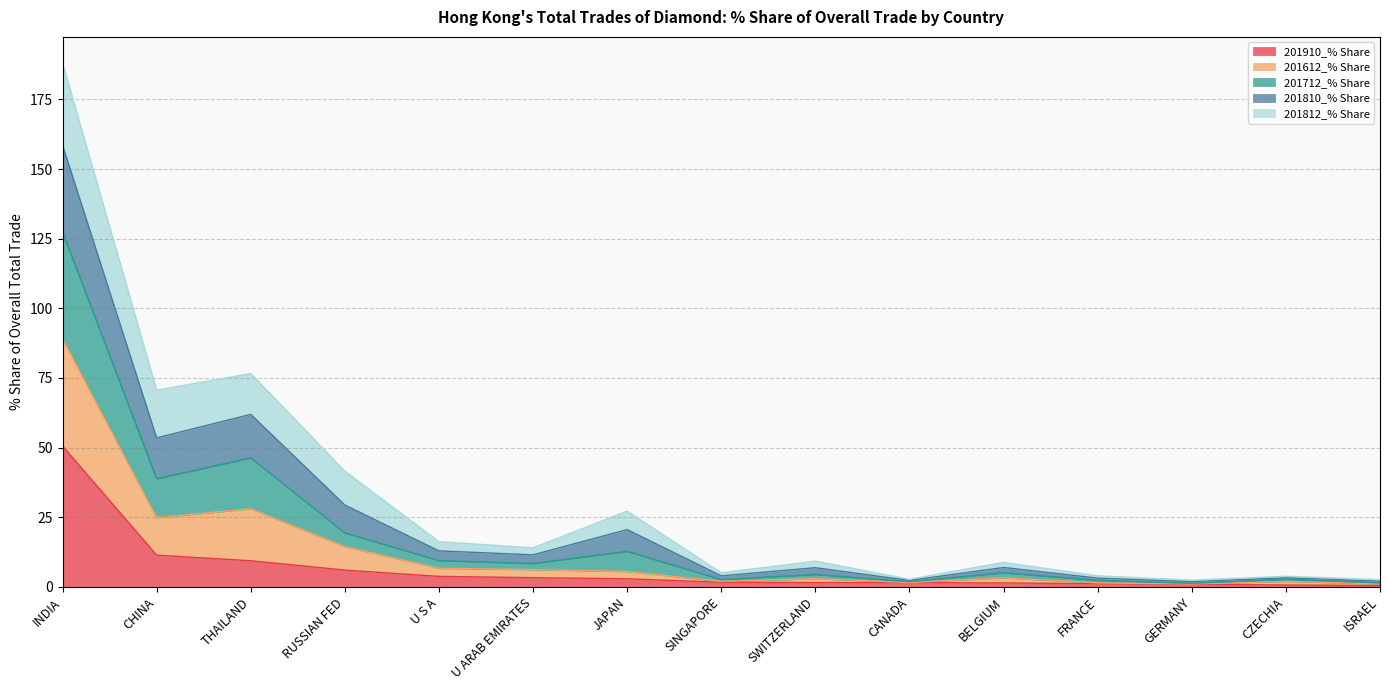

Is it true that 201910_% Share equals 16.7 at THAILAND?

False